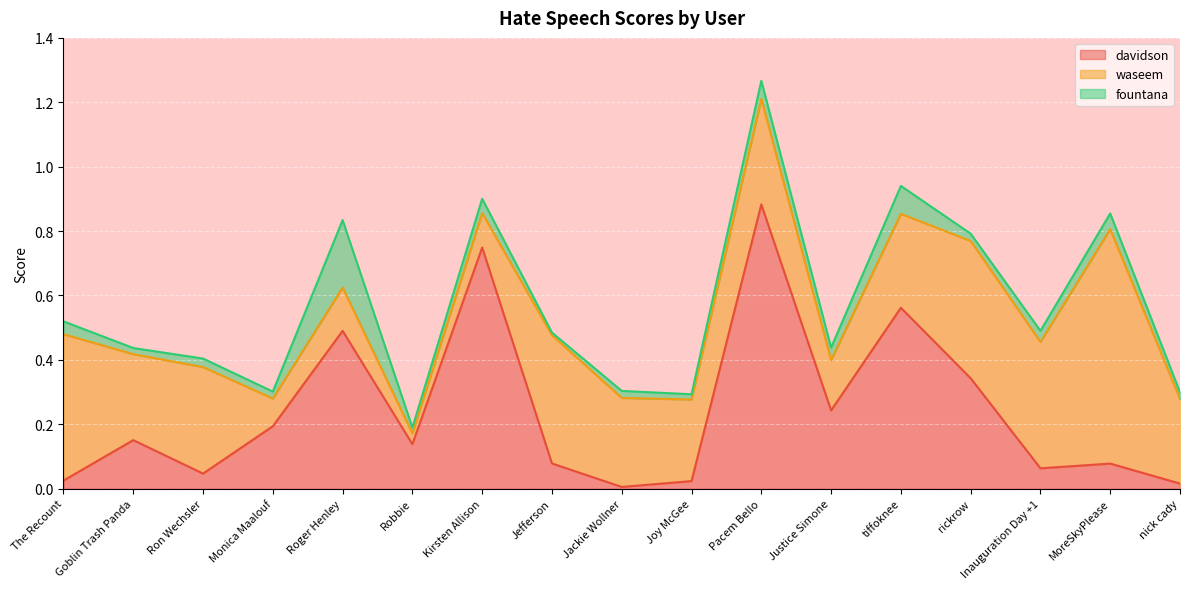

True or false: davidson has a value of 0.1 at MoreSkyPlease.

False